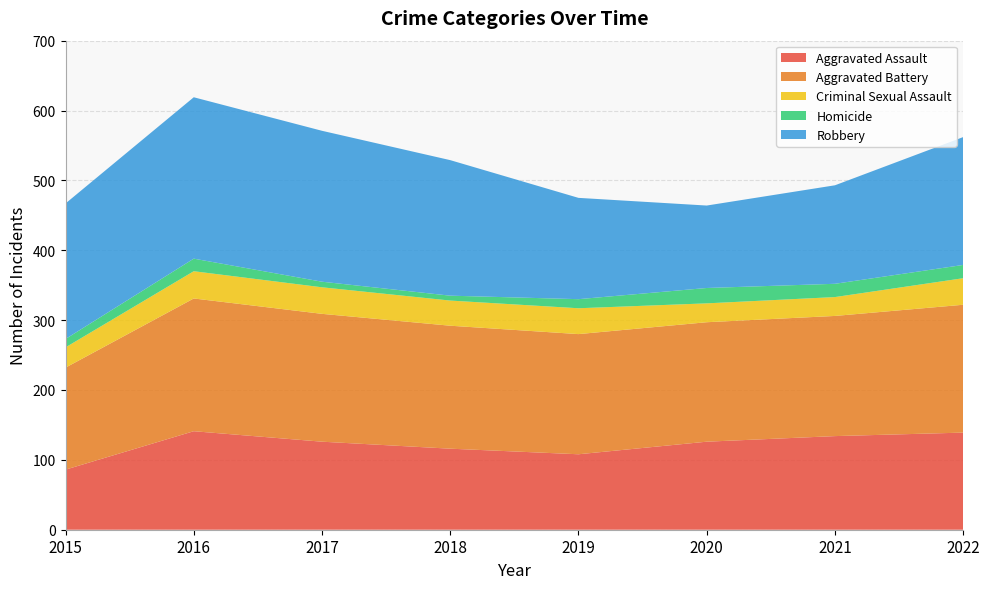

Reading left to right, extract all data points from this chart.

Aggravated Assault: 2015=86	2016=141	2017=126	2018=116	2019=108	2020=126	2021=134	2022=139
Aggravated Battery: 2015=146	2016=190	2017=183	2018=176	2019=172	2020=171	2021=172	2022=183
Criminal Sexual Assault: 2015=29	2016=39	2017=38	2018=36	2019=37	2020=27	2021=27	2022=38
Homicide: 2015=12	2016=18	2017=8	2018=7	2019=13	2020=22	2021=19	2022=19
Robbery: 2015=194	2016=231	2017=216	2018=194	2019=145	2020=118	2021=141	2022=183